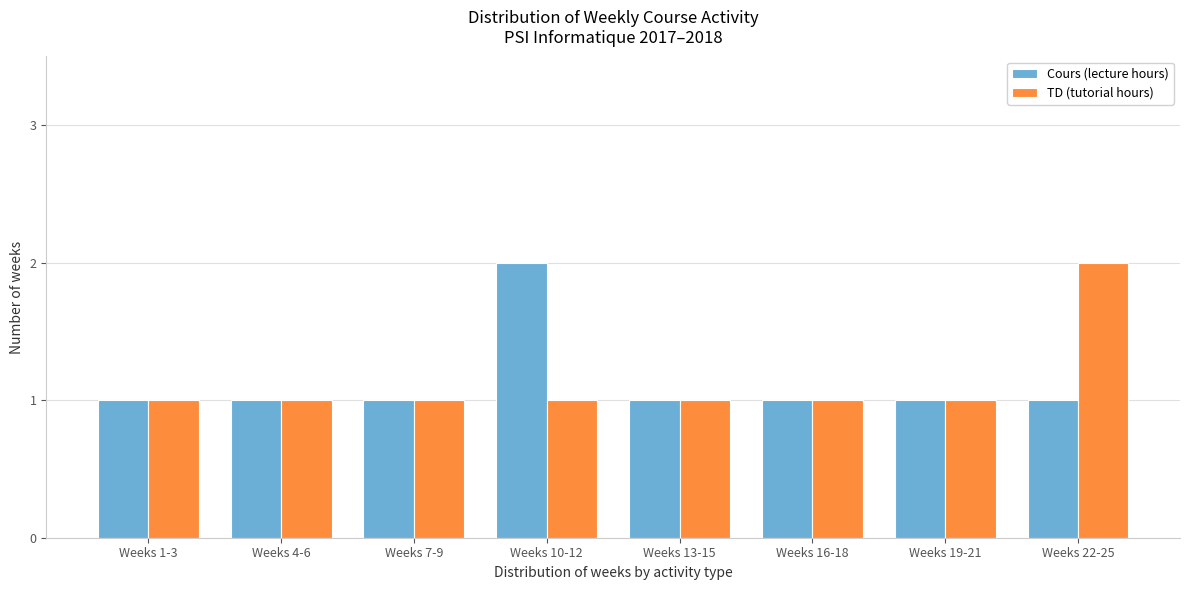

Reading right to left, extract all data points from this chart.

Cours (lecture hours): 1	1	1	1	2	1	1	1
TD (tutorial hours): 2	1	1	1	1	1	1	1